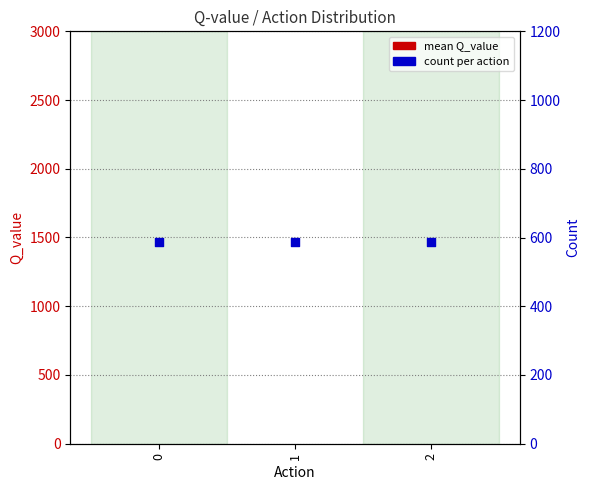

What are all the series names shown in the legend?

mean Q_value, count per action